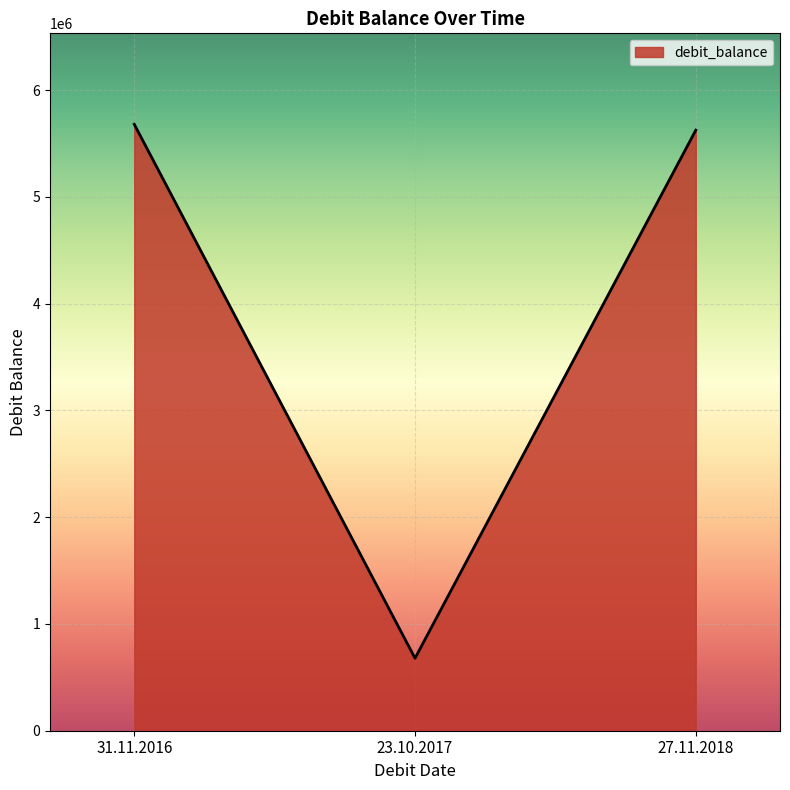

What position from the left is 27.11.2018?

3